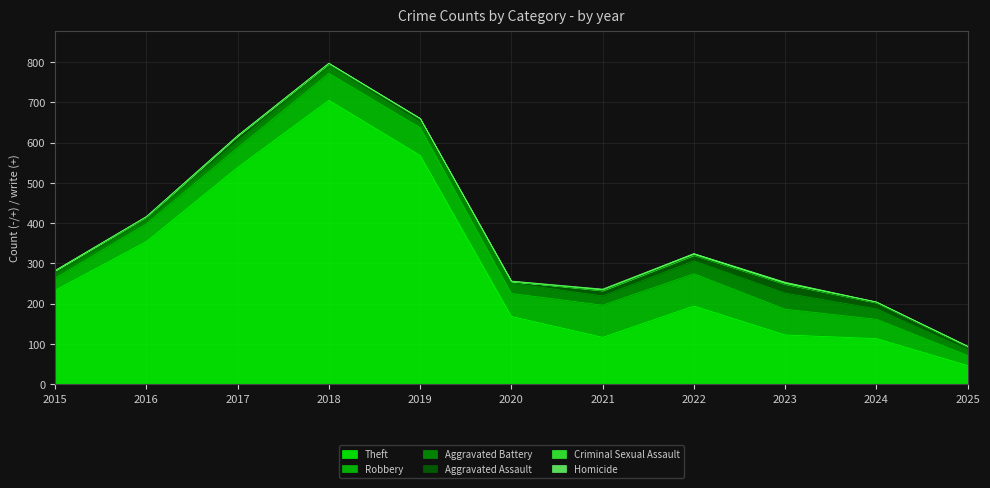

In Homicide, how many points are lower than both neighbors (excluding endpoints)?

1